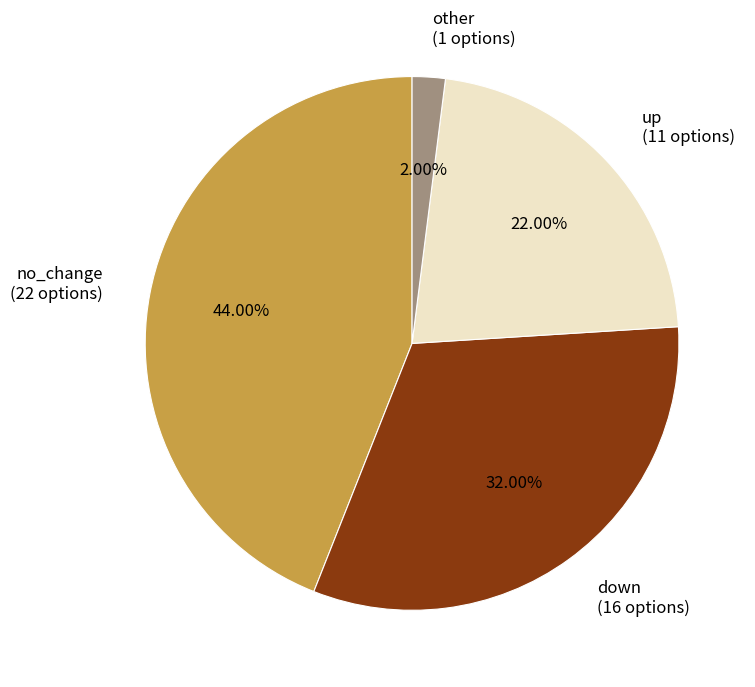

To the nearest percent, what portion does down represent?

32%